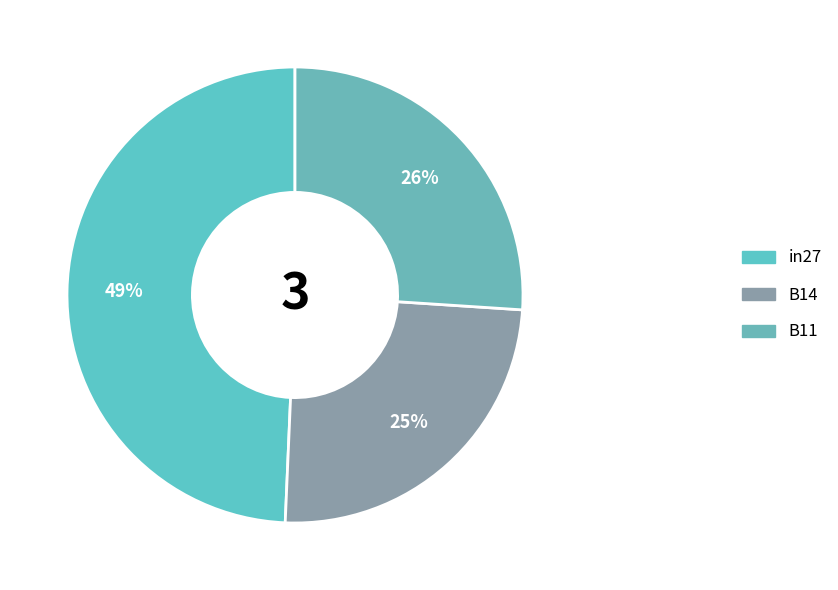

Which category has the smallest portion of the pie?

B14